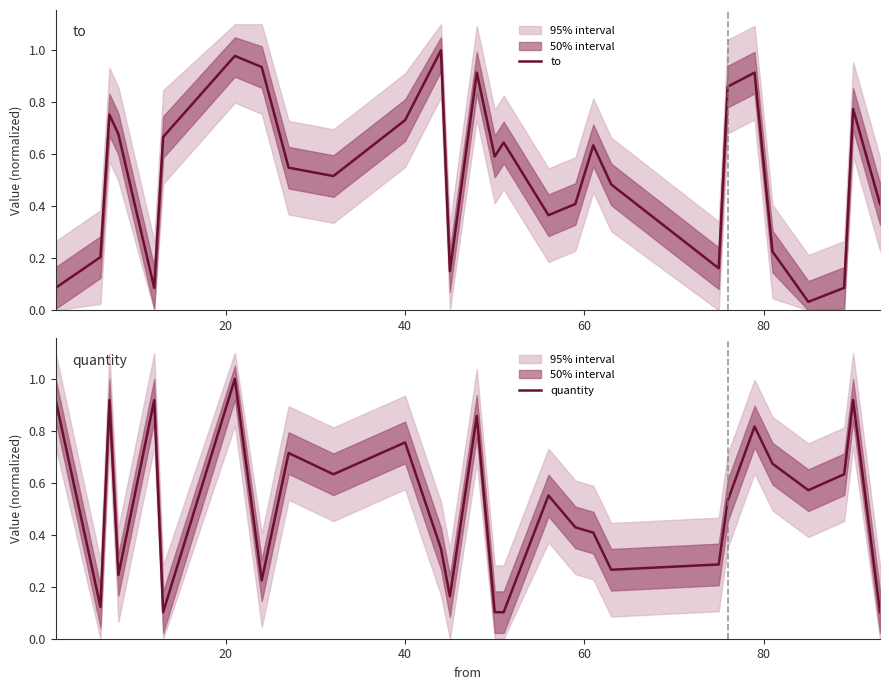

What is the maximum value for quantity?

1.0